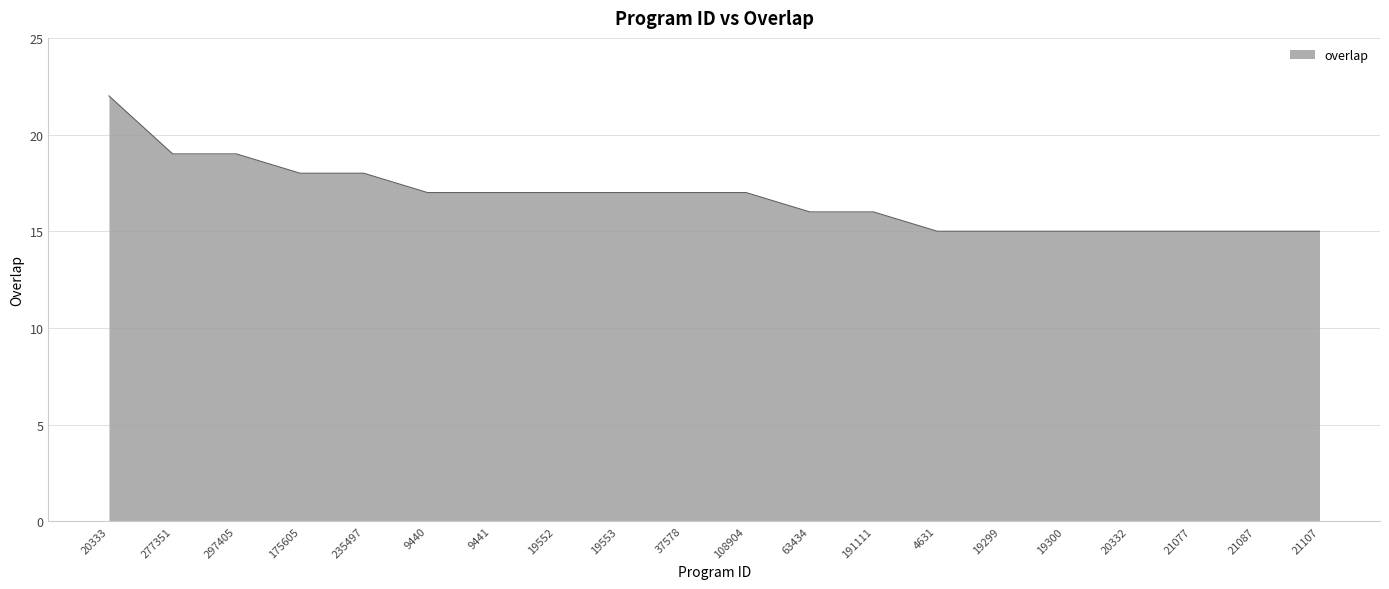

True or false: the data shows 17 at 19552.

True